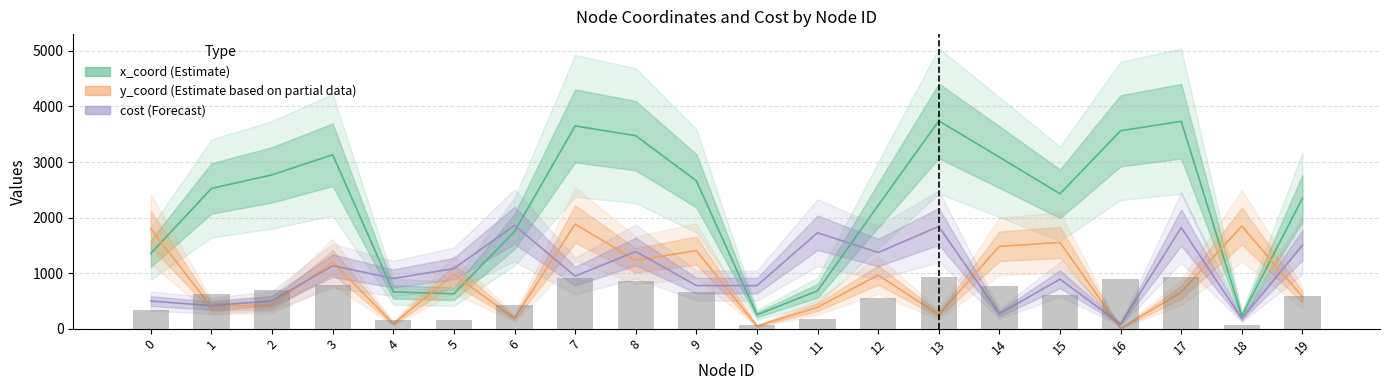

Is it true that cost equals 873 at 12?

False